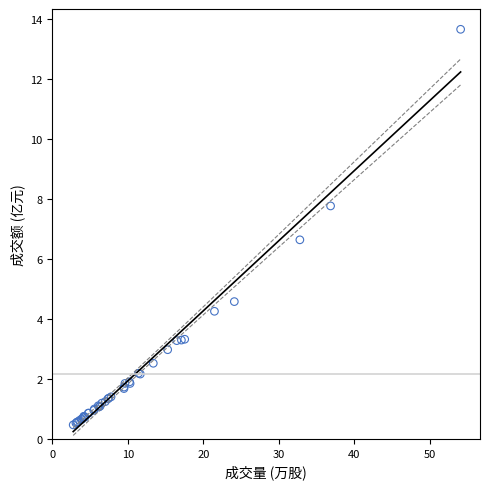

What Y value in the scatter plot is closest to 7?

6.6